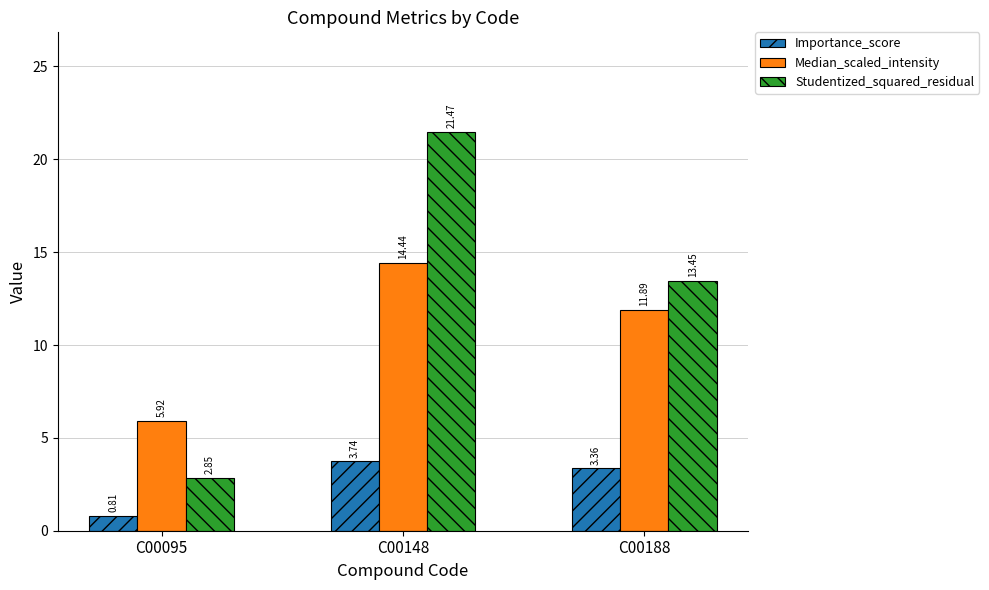

How many bars are there in total?

9